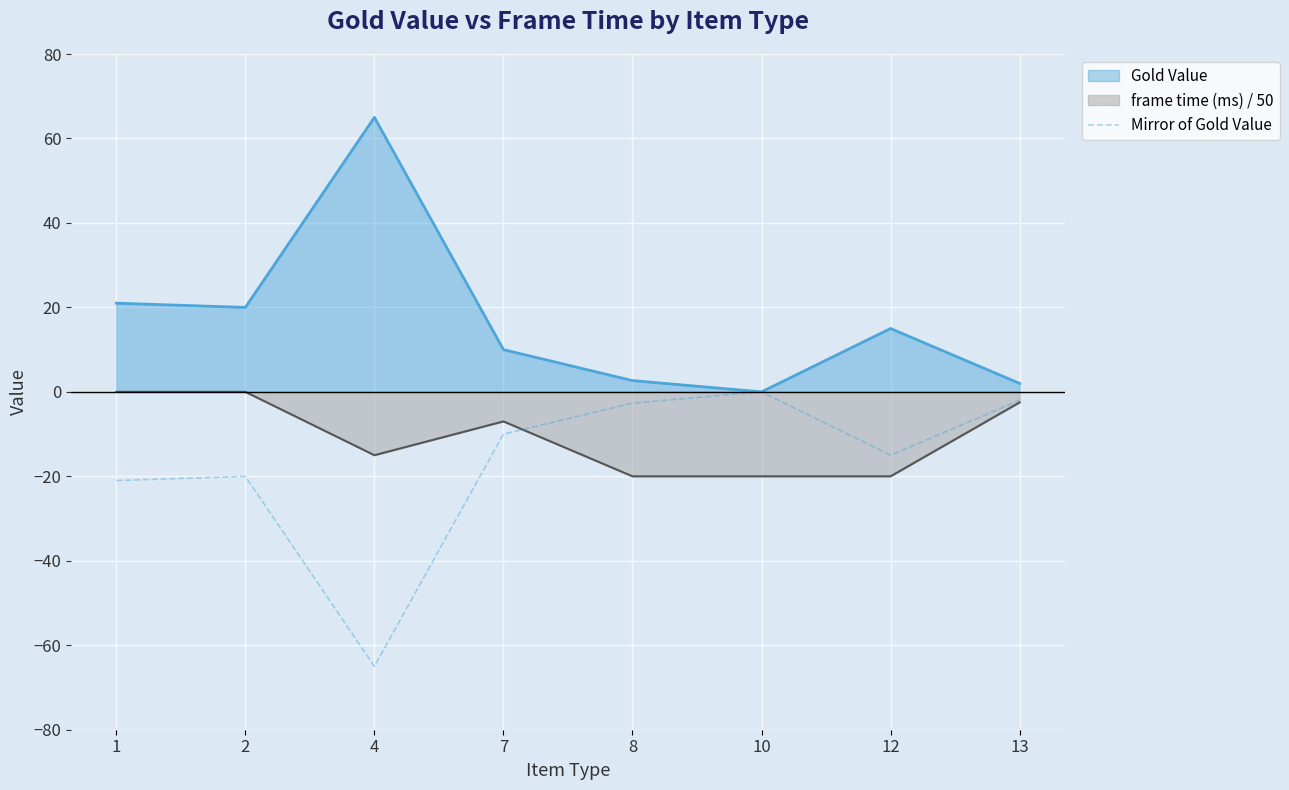

Is it true that the value at 13 is -0.4?

False